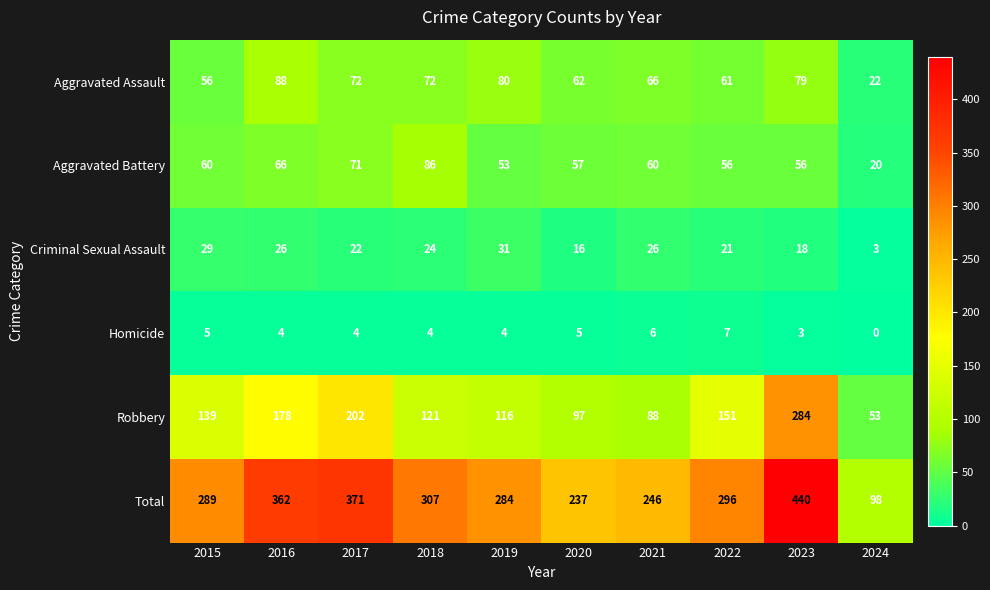

Rank the series at 2015 from lowest to highest value.

Homicide, Criminal Sexual Assault, Aggravated Assault, Aggravated Battery, Robbery, Total